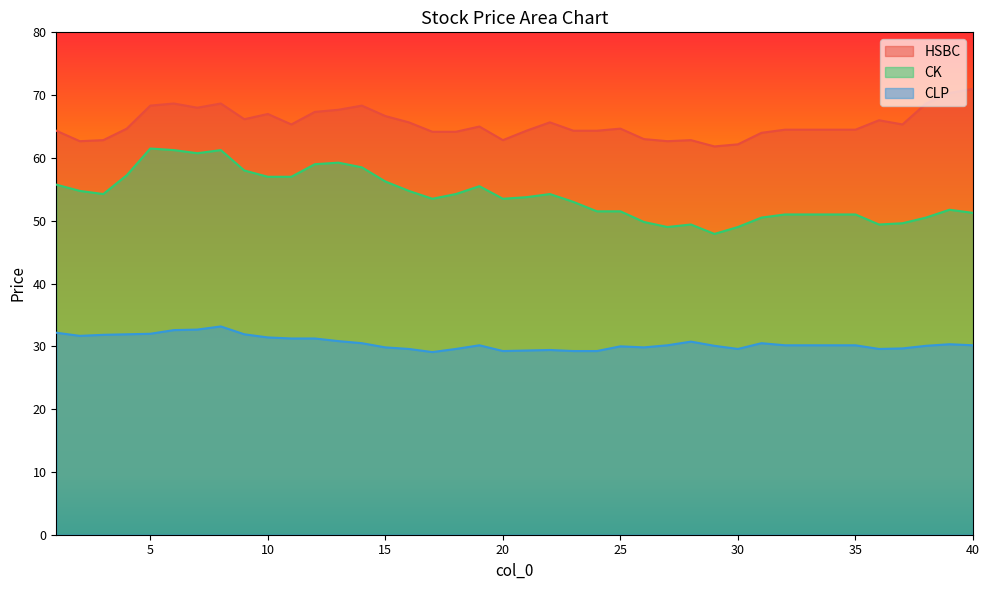

True or false: CK and HSBC cross at least once.

False